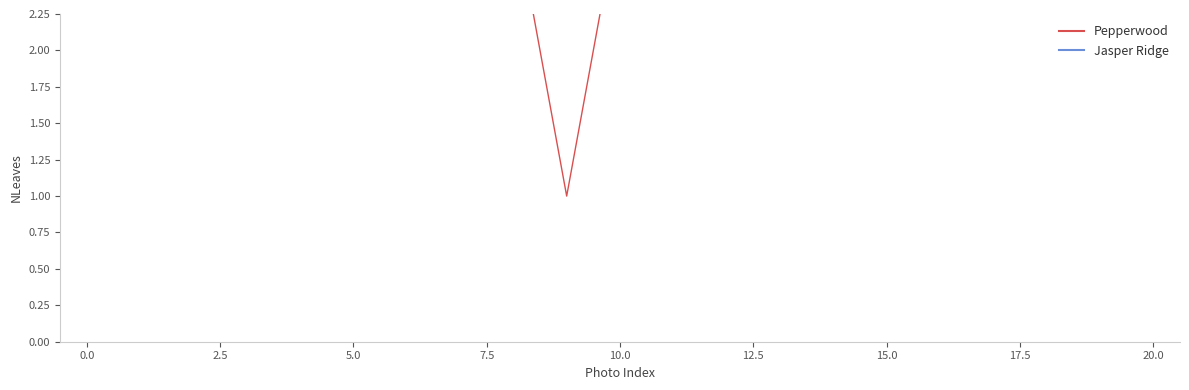

True or false: the data has more than 2 interior local peaks.

False